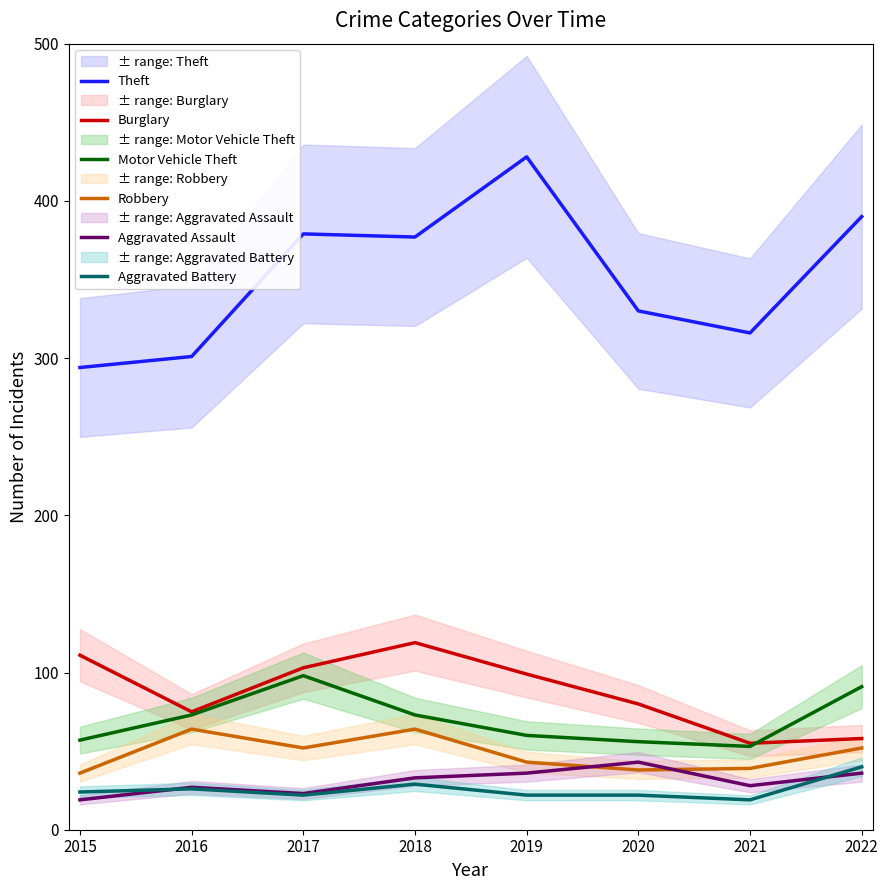

How many interior local valleys does the Burglary series have?

2